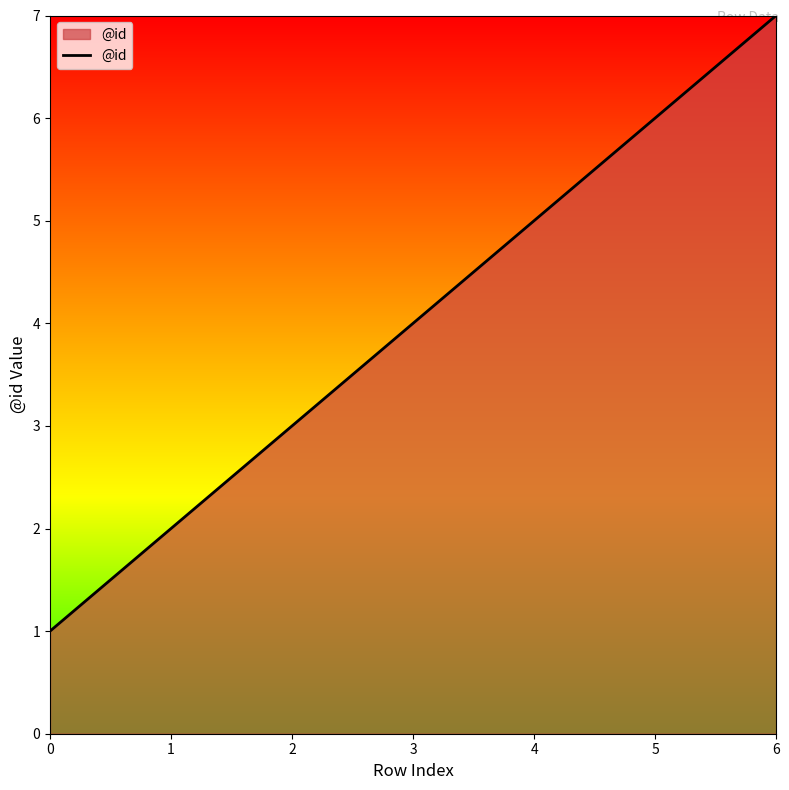

What is the average value?

4